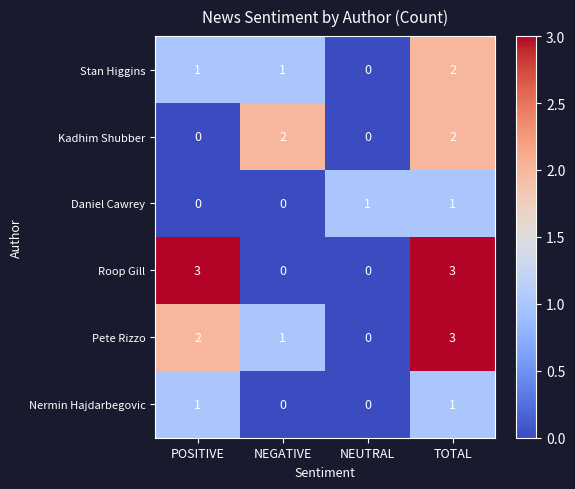

Reading right to left, extract all data points from this chart.

Stan Higgins: TOTAL=2	NEUTRAL=0	NEGATIVE=1	POSITIVE=1
Kadhim Shubber: TOTAL=2	NEUTRAL=0	NEGATIVE=2	POSITIVE=0
Daniel Cawrey: TOTAL=1	NEUTRAL=1	NEGATIVE=0	POSITIVE=0
Roop Gill: TOTAL=3	NEUTRAL=0	NEGATIVE=0	POSITIVE=3
Pete Rizzo: TOTAL=3	NEUTRAL=0	NEGATIVE=1	POSITIVE=2
Nermin Hajdarbegovic: TOTAL=1	NEUTRAL=0	NEGATIVE=0	POSITIVE=1